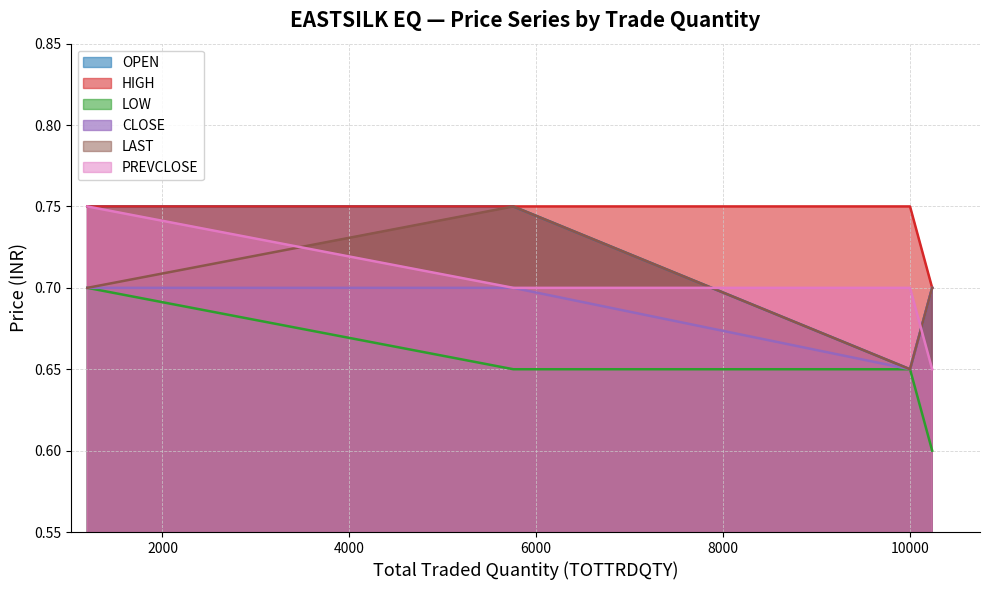

Which series has the largest total across all categories?

HIGH